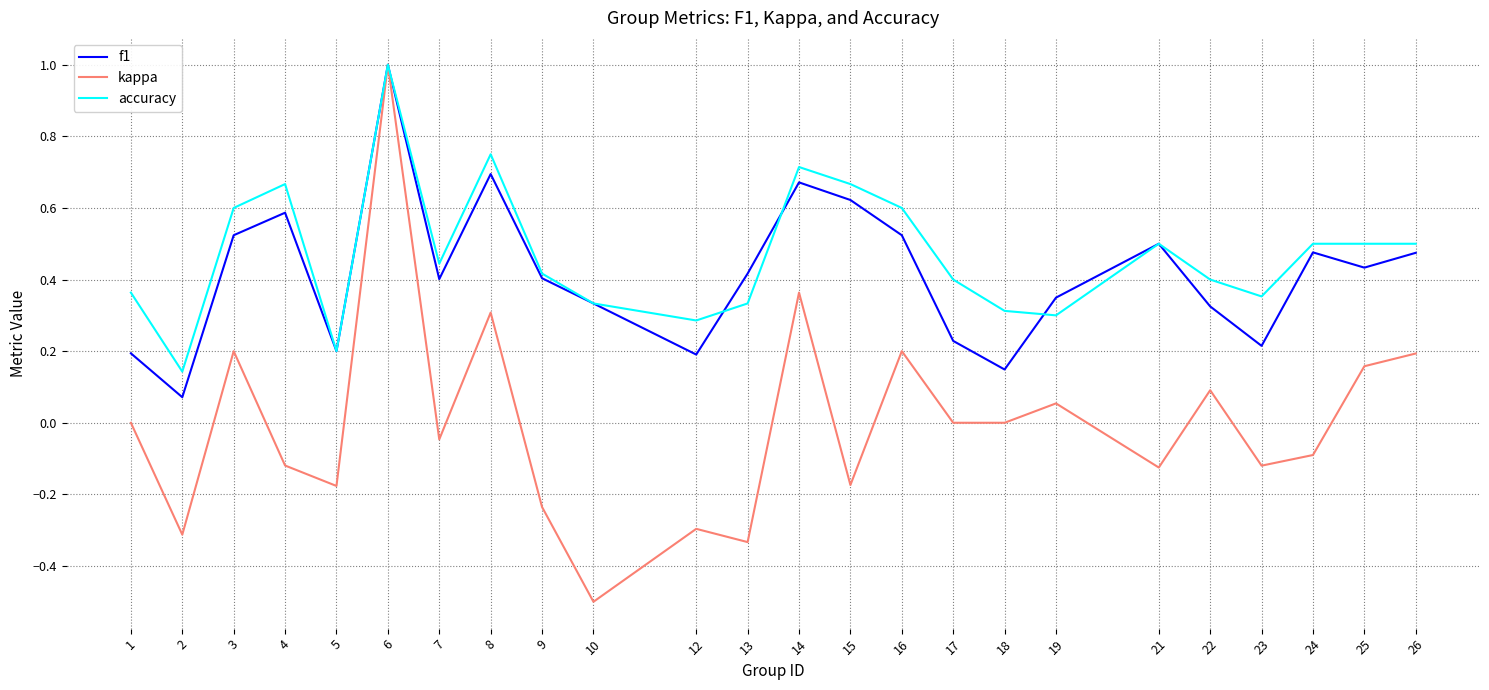

What is the difference between the second highest and minimum values in the kappa series?

0.9